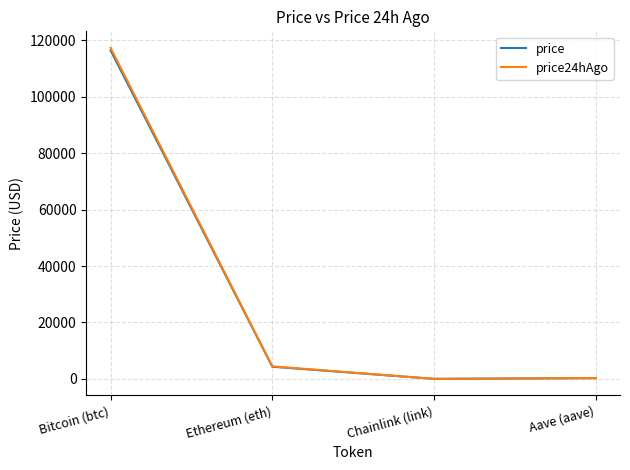

What is the difference between the maximum and minimum values in the price series?

116361.7